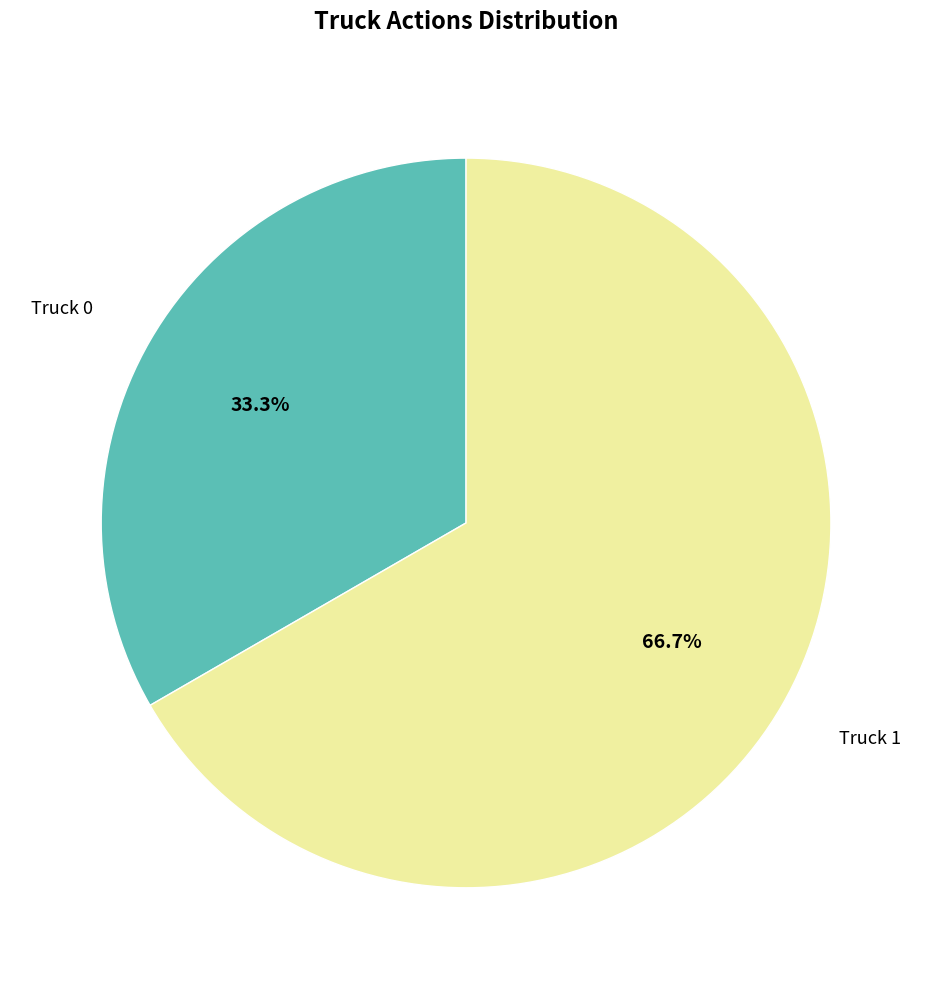

Count the number of slices in the pie.

2